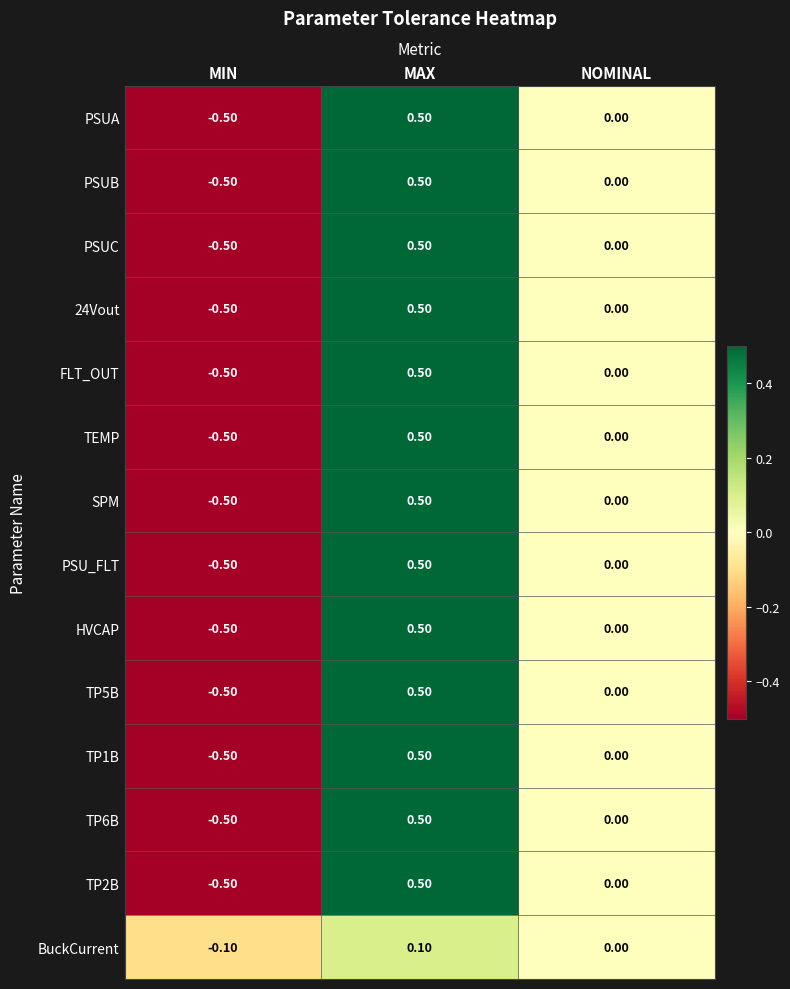

At which label does TP5B reach its peak?

MAX